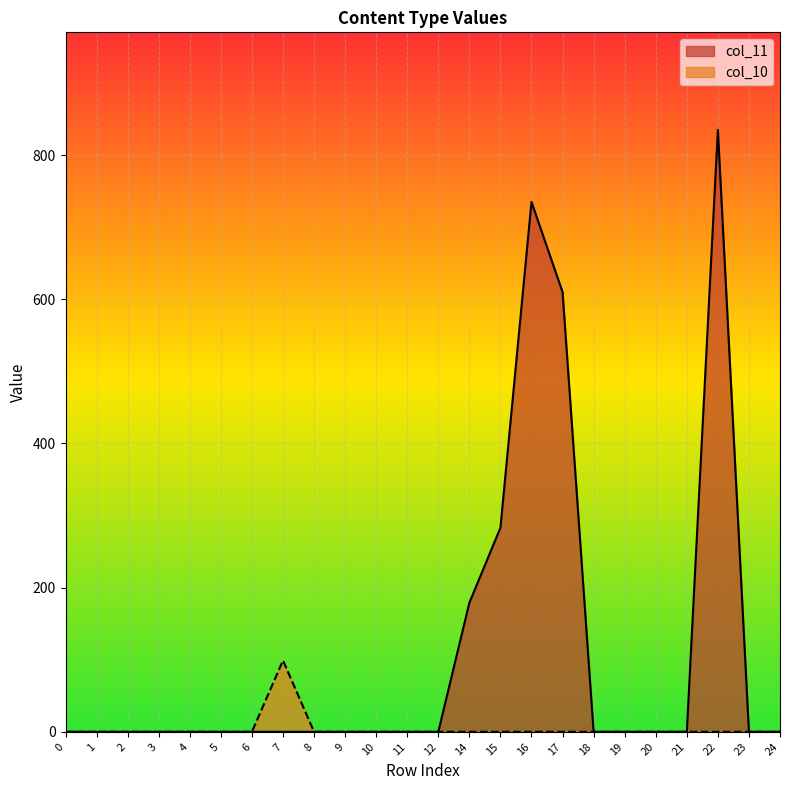

Does the chart display data point markers on the line(s)?

No